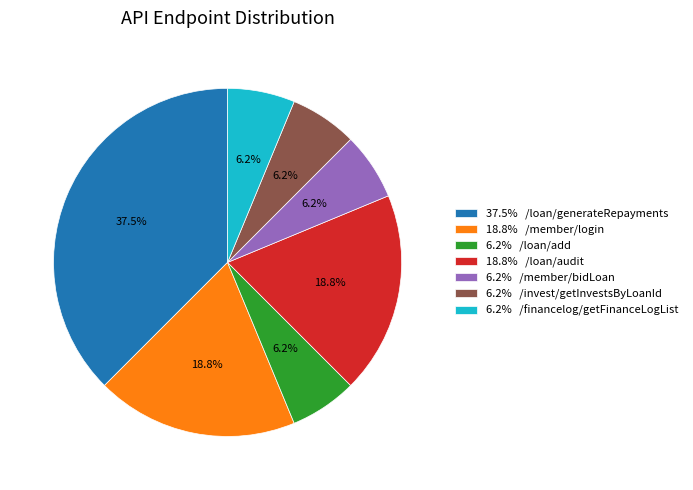

Which slice is the largest?

37.5% /loan/generateRepayments